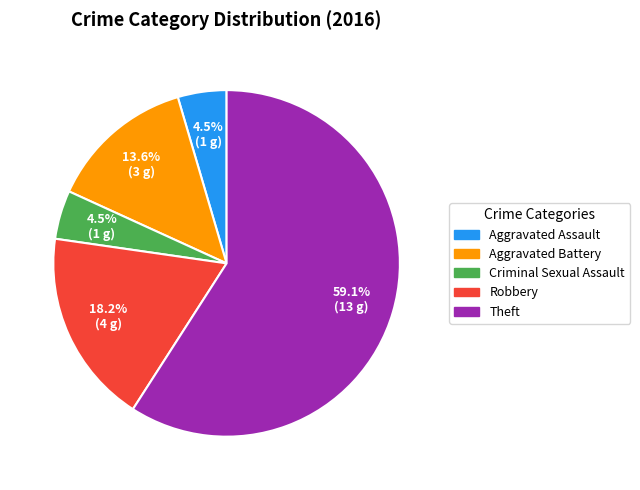

Between Aggravated Battery and Criminal Sexual Assault, which is larger?

Aggravated Battery